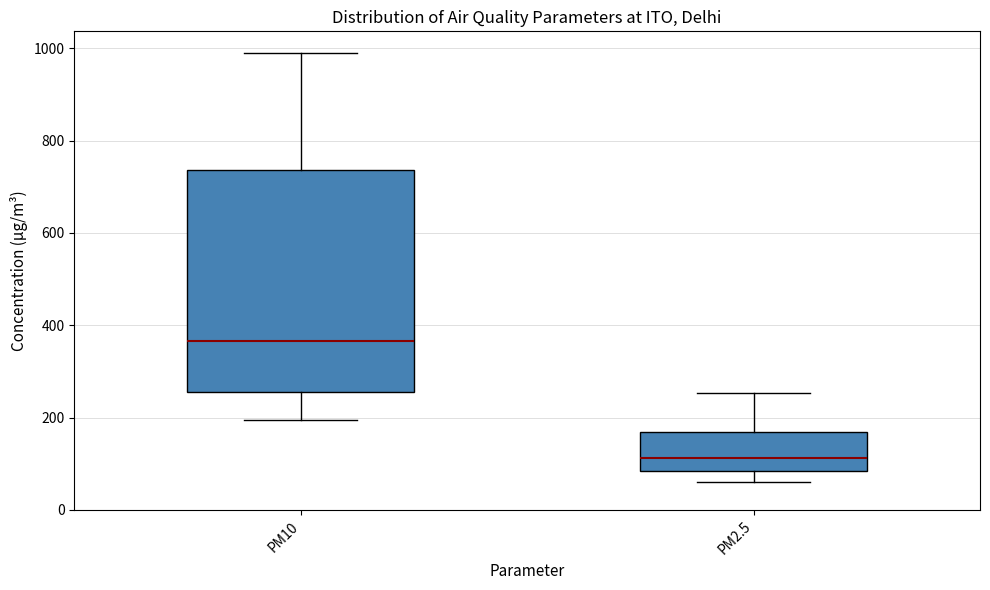

Which box has the lowest median line?

PM2.5